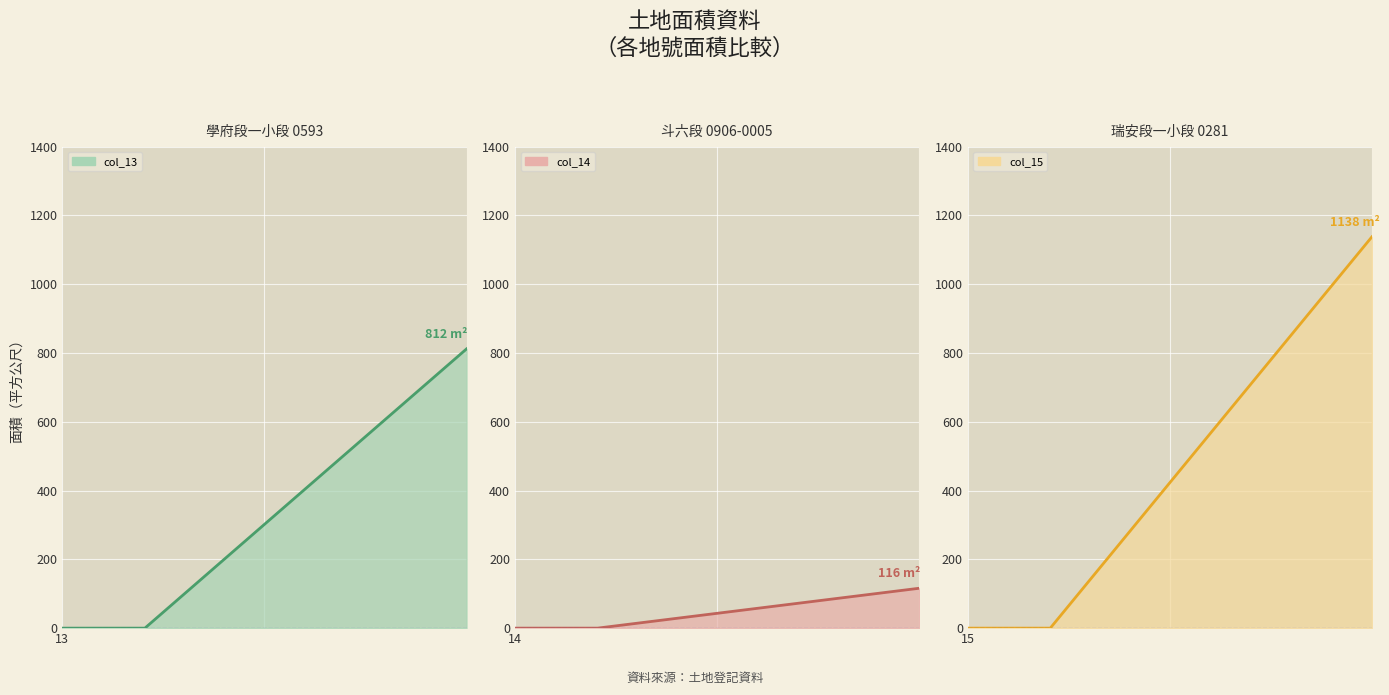

Rank the categories by value from lowest to highest.

14, 13, 15